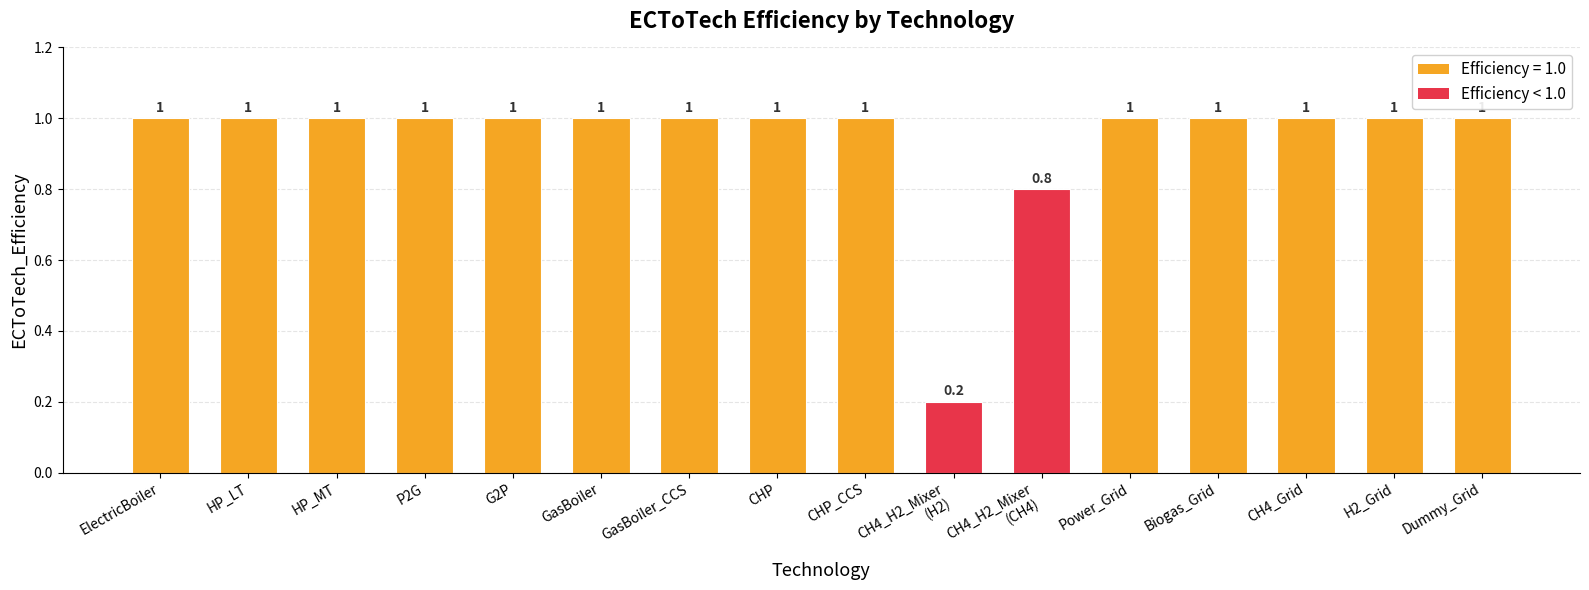

Where is the data nearest to the value 0?

CH4_H2_Mixer
(H2)